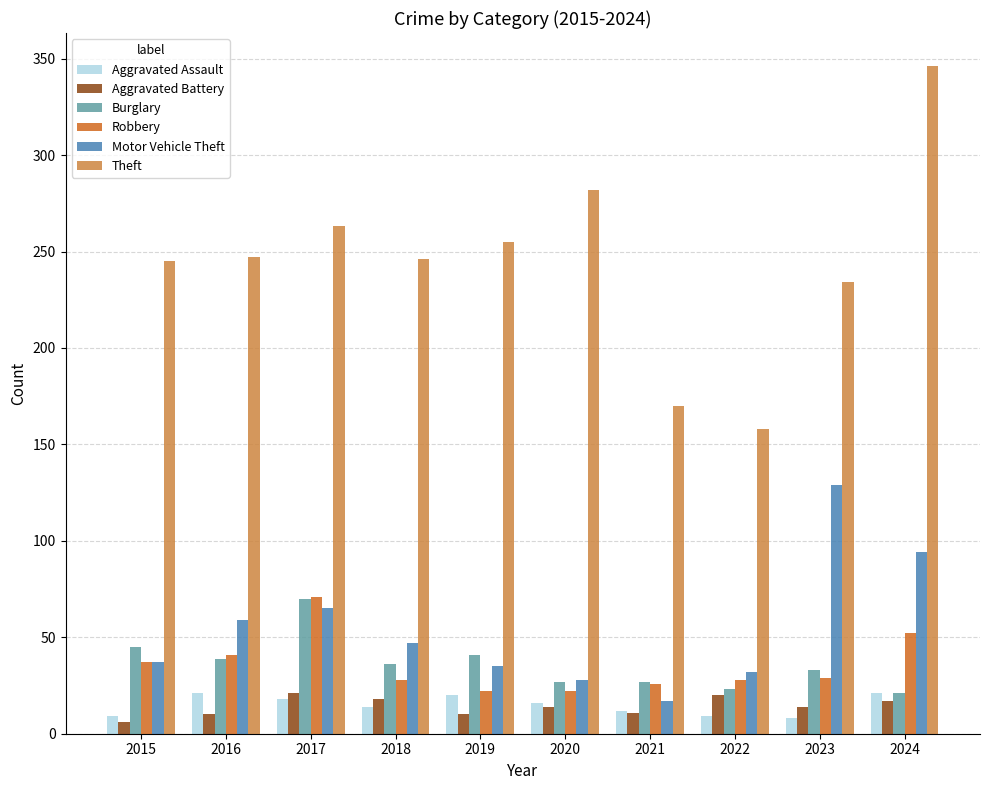

How many categories are shown in the chart?

10